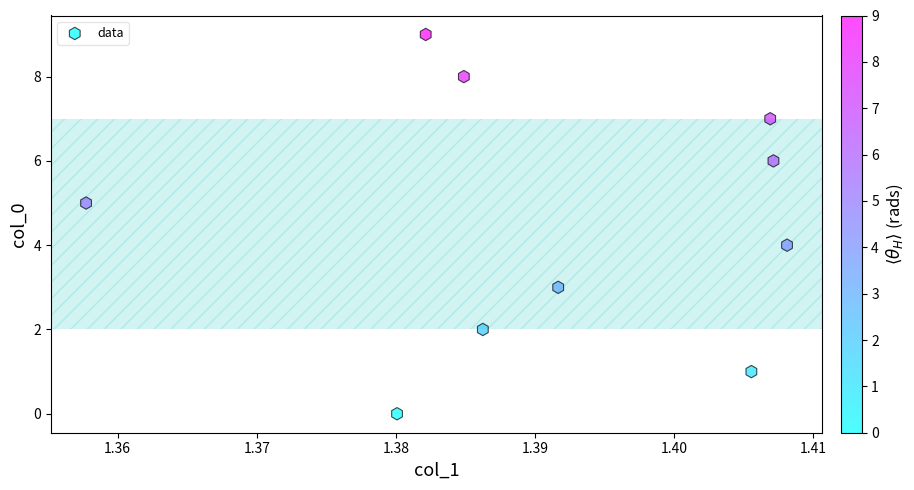

How many data points are displayed?

10